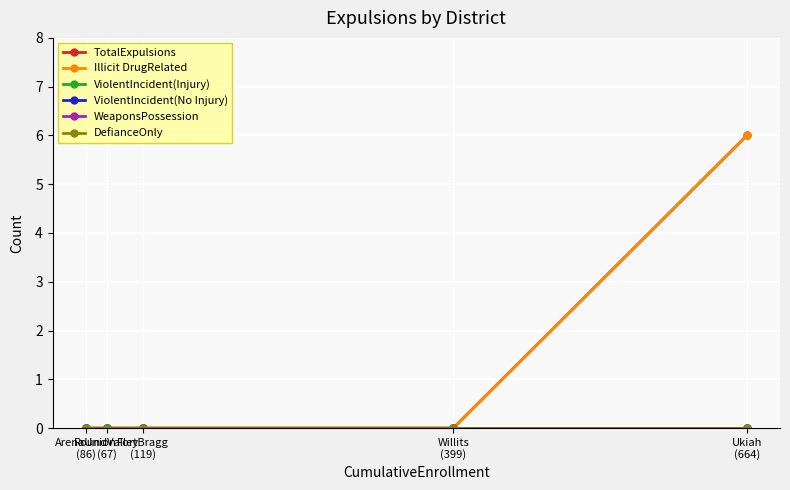

What is the greatest value displayed?

6